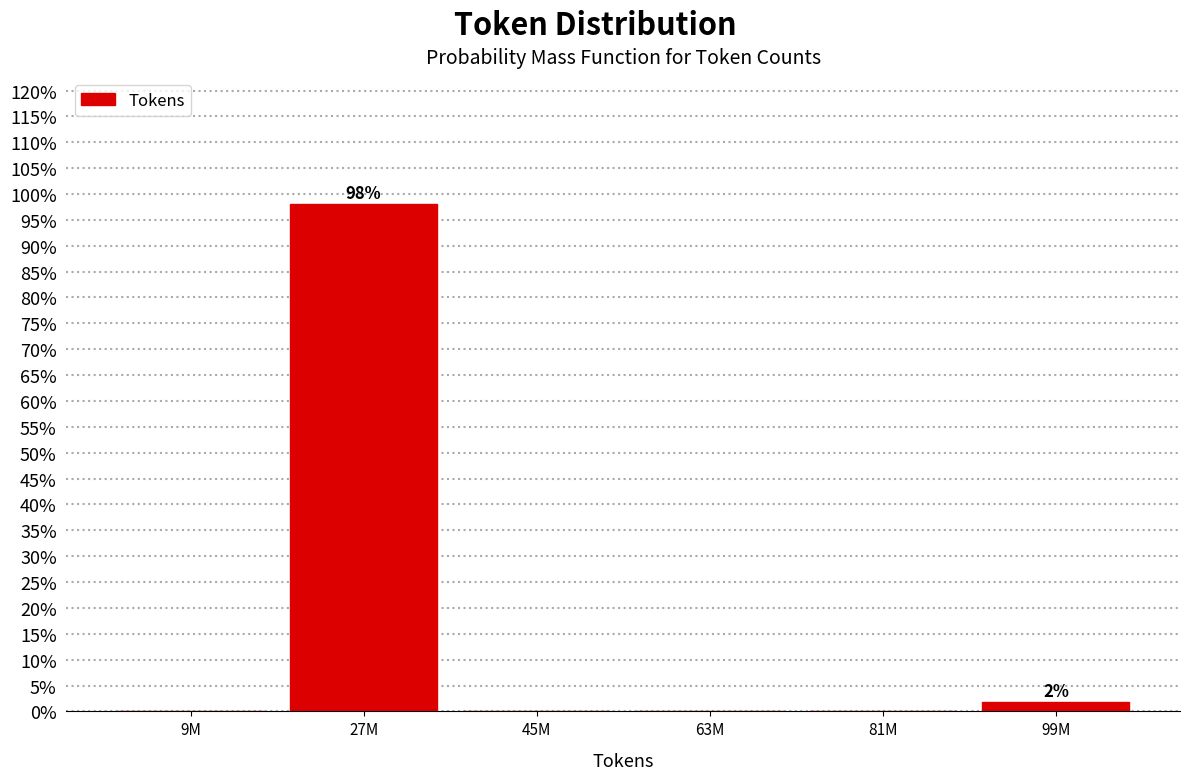

Are the bars horizontal?

No